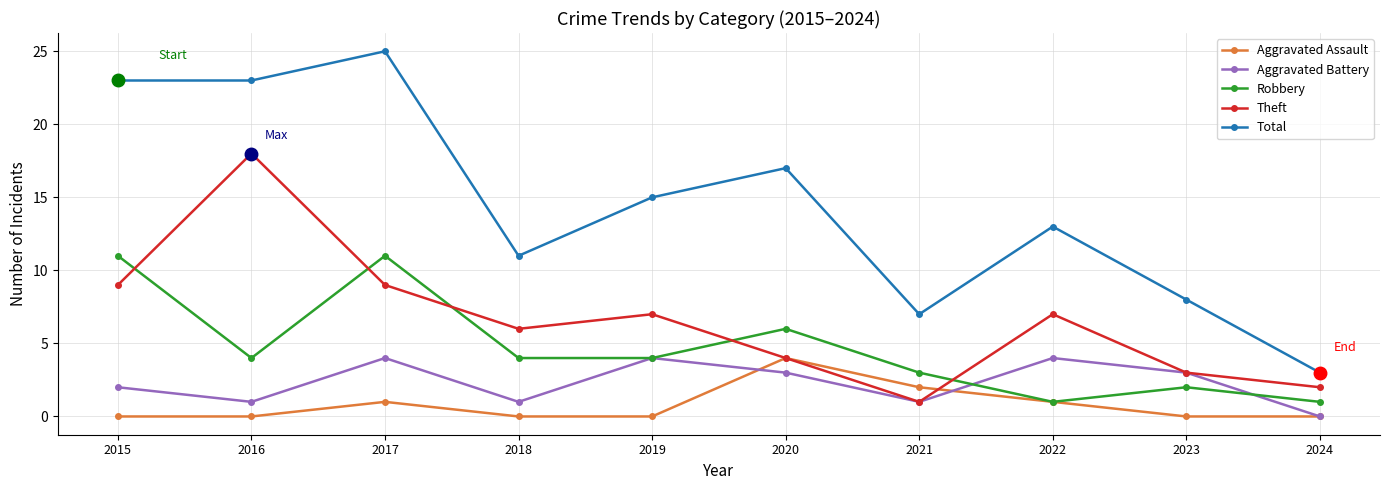

Which series has the widest spread of values?

Total